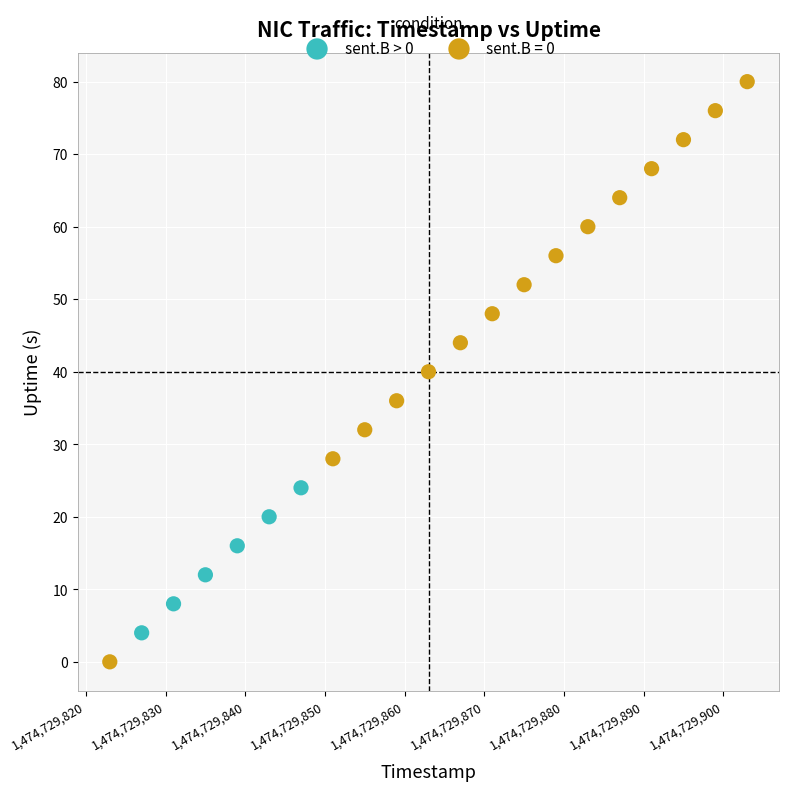

Which series contains the lowest Y value?

sent.B = 0